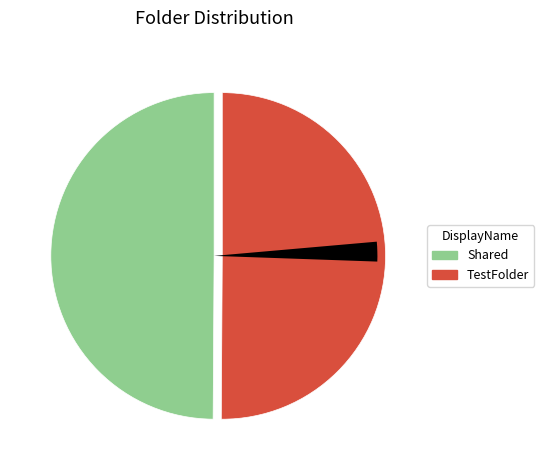

Is there any slice that represents more than half of the pie?

No